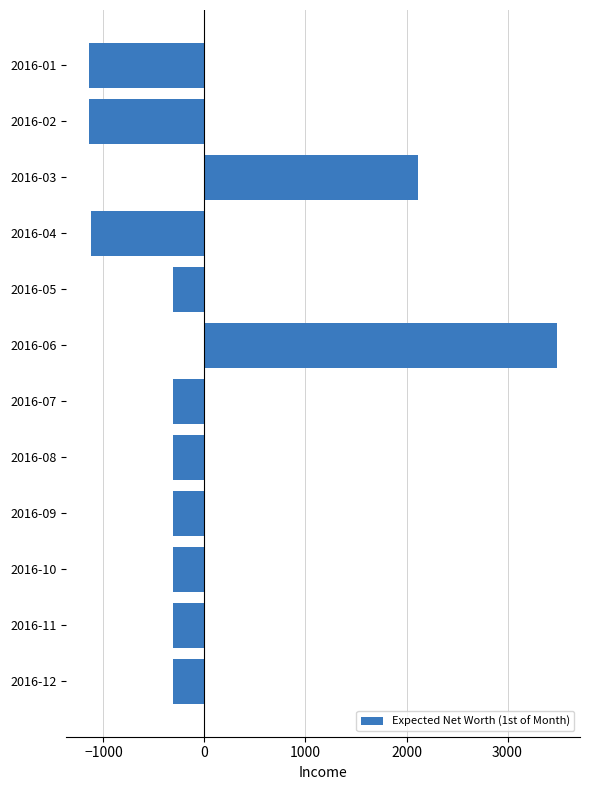

How many bars are there in total?

12